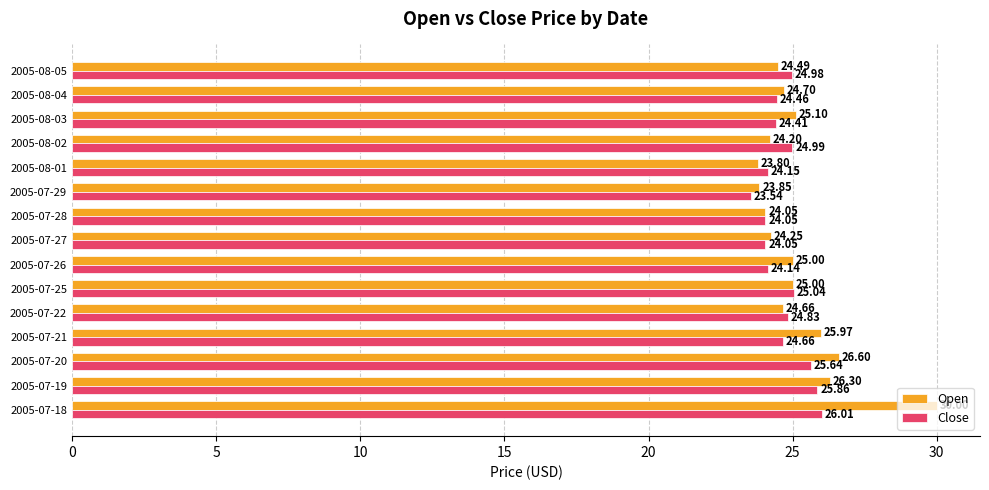

What is the difference between the highest and lowest values at 2005-07-29?

0.3